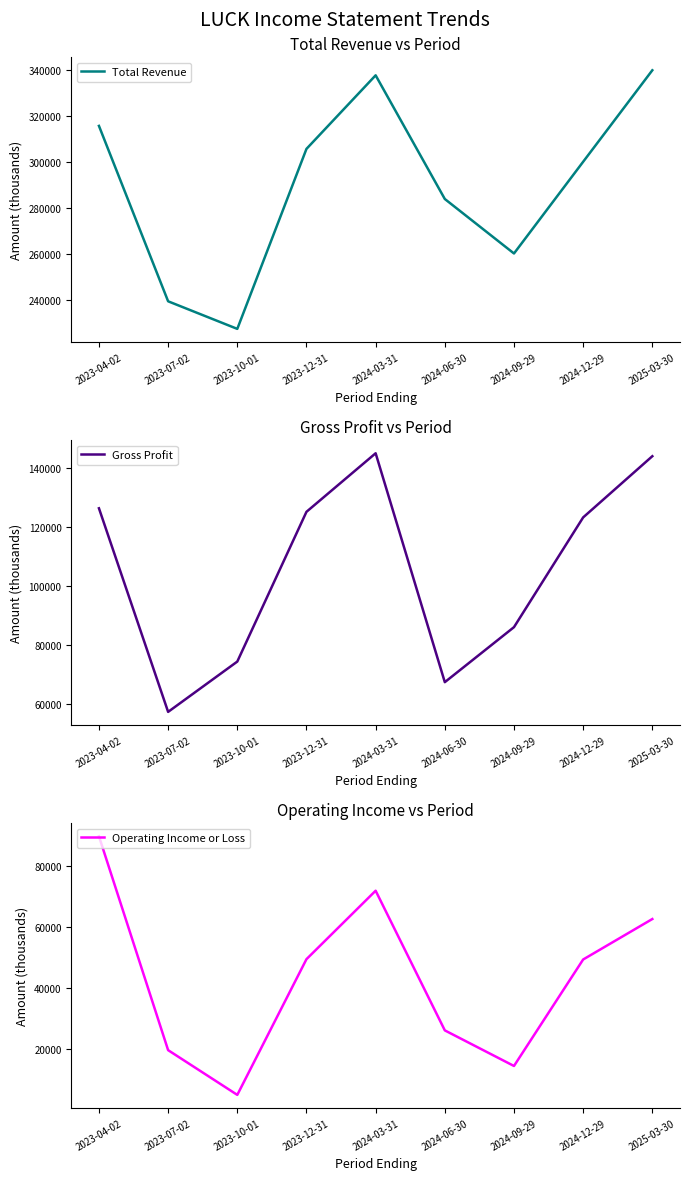

At which label does Operating Income or Loss reach its minimum?

2023-10-01